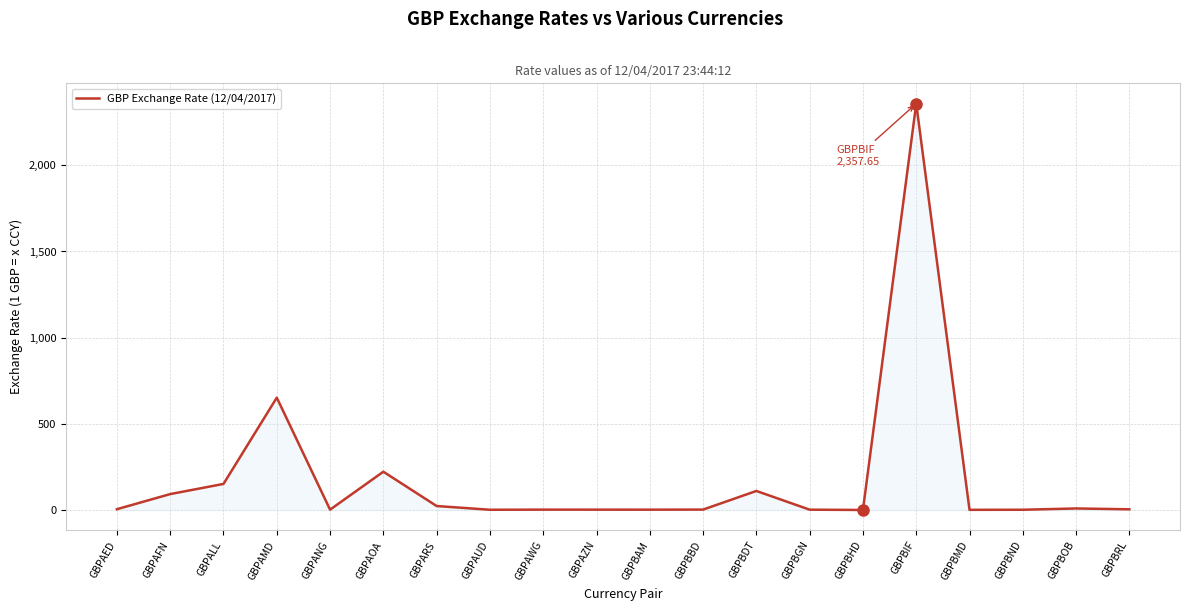

What is the greatest value displayed?

2357.6